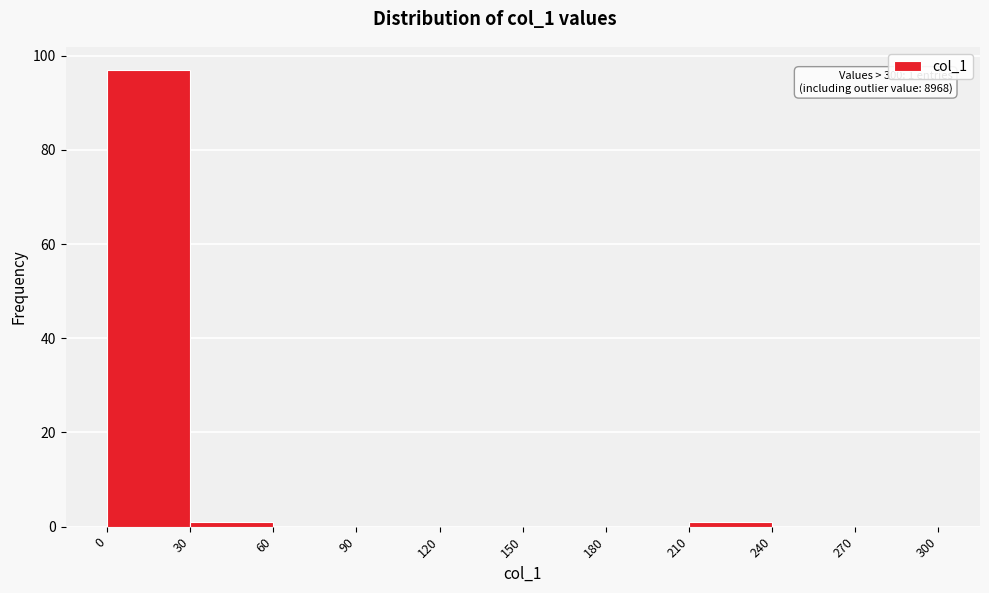

Over which range of the x-axis is the bar tallest?

0 to 30